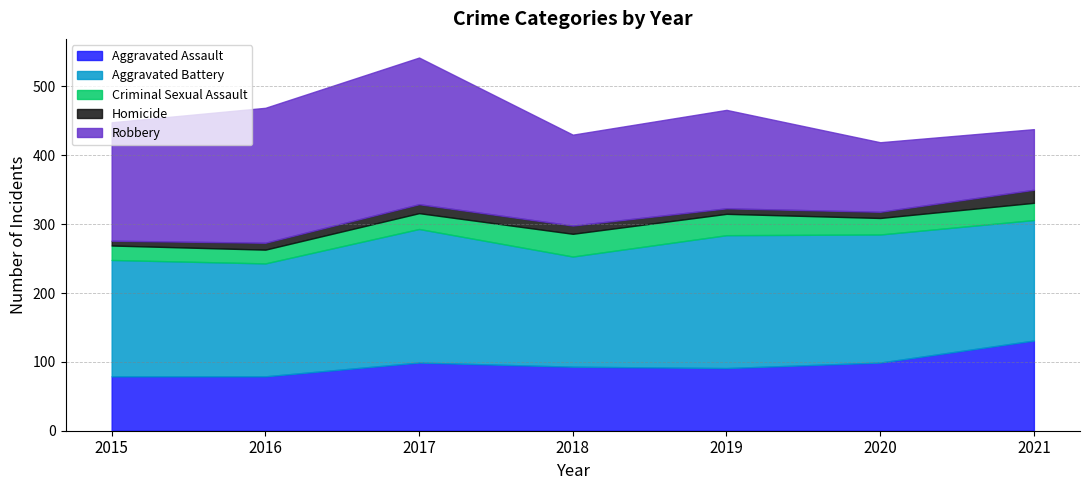

True or false: Aggravated Assault has a value of 63 at 2019.

False